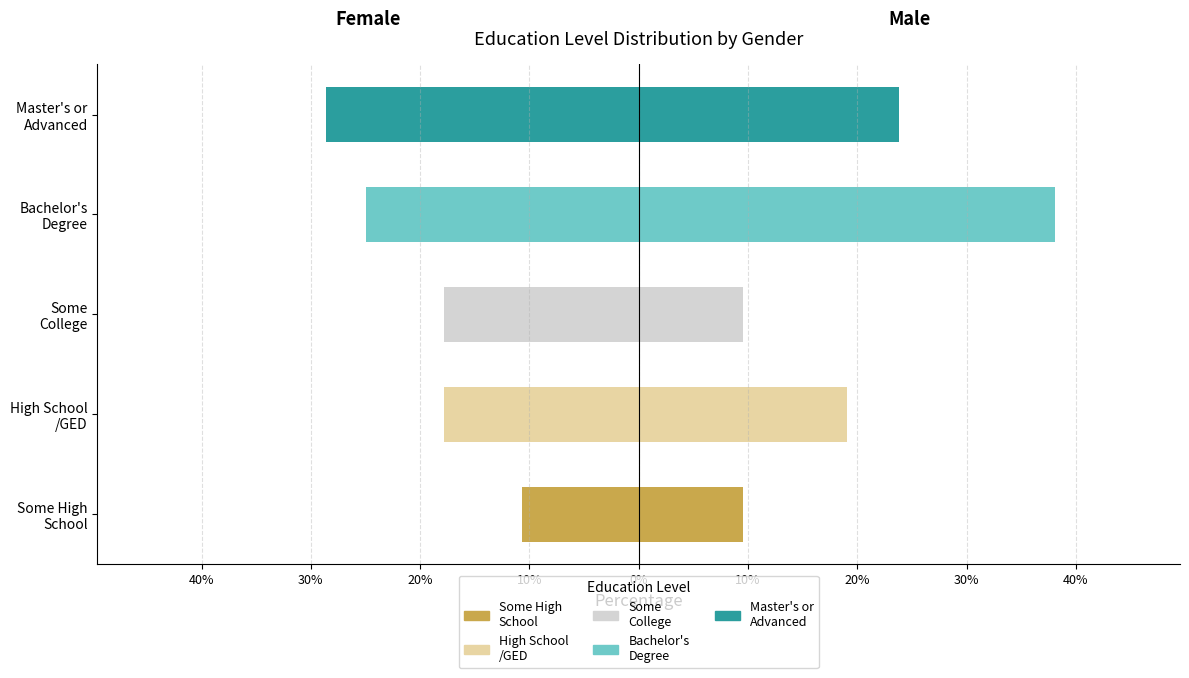

What is the minimum value shown in the chart?

-28.6